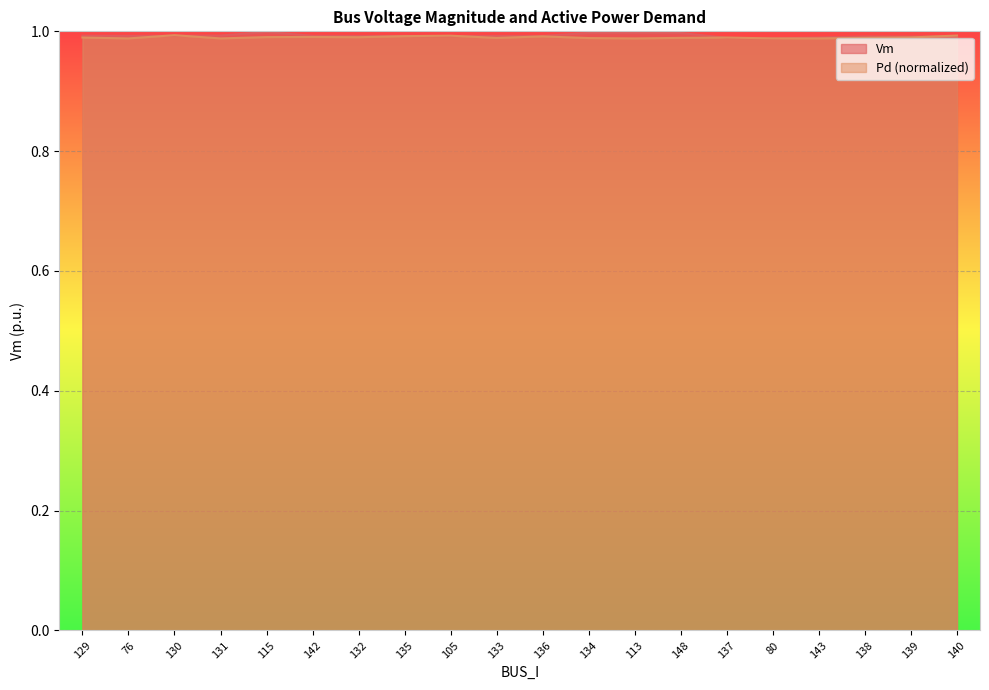

What is the label of the 3rd point from the left?

130